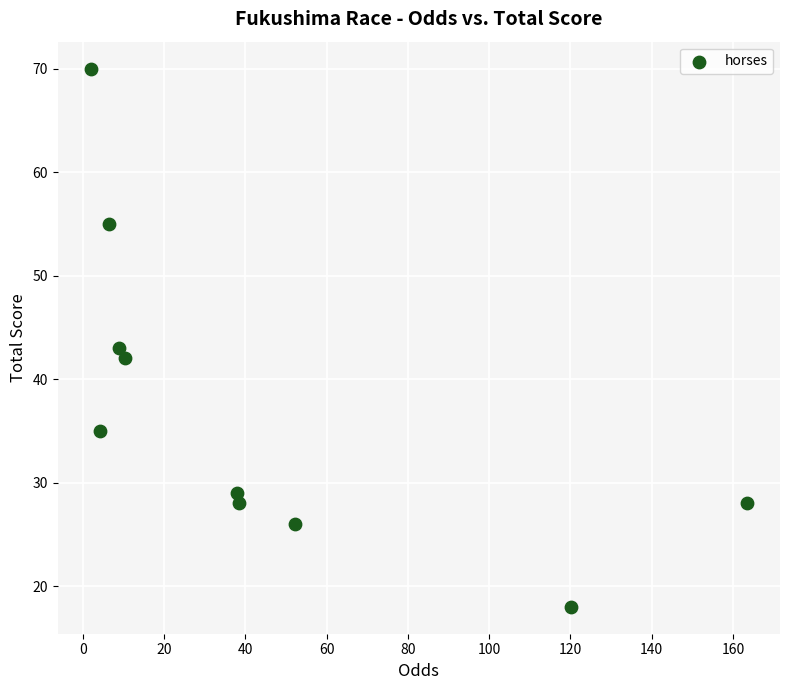

What Y value in the scatter plot is closest to 44?

43